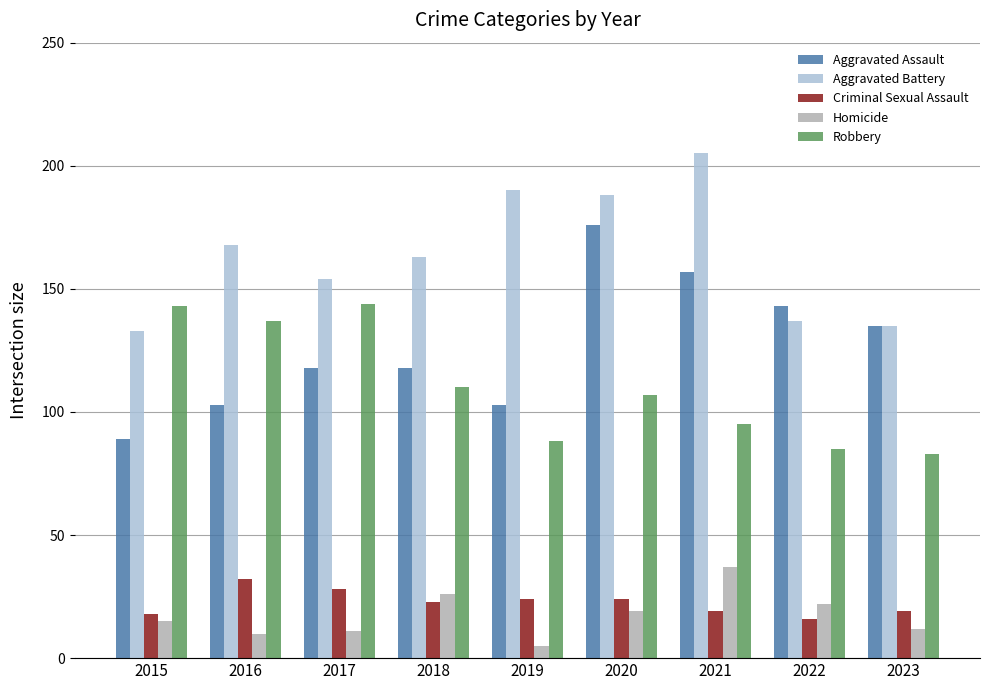

Is the value of Criminal Sexual Assault at 2021 greater than the value of Aggravated Assault at 2018?

No